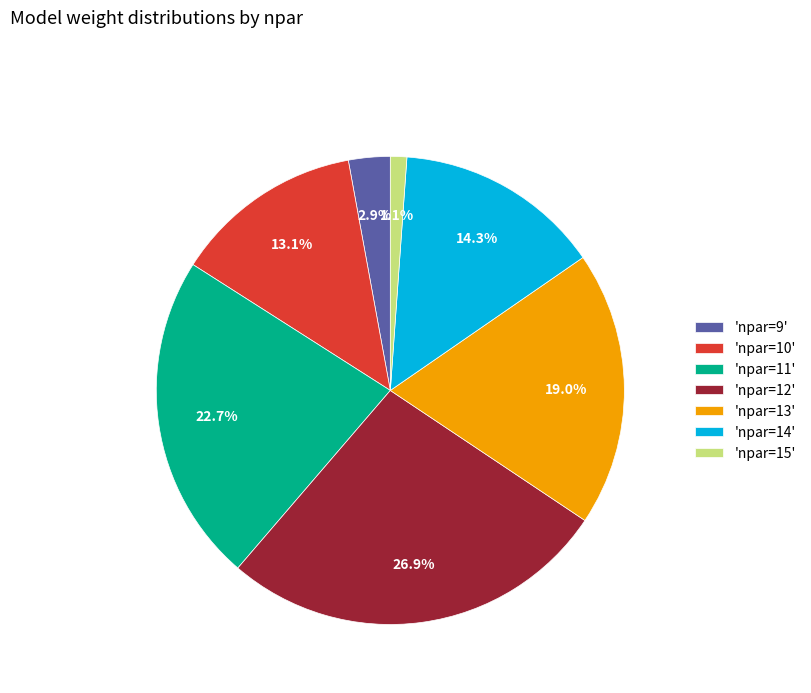

Between 'npar=15' and 'npar=14', which is larger?

'npar=14'